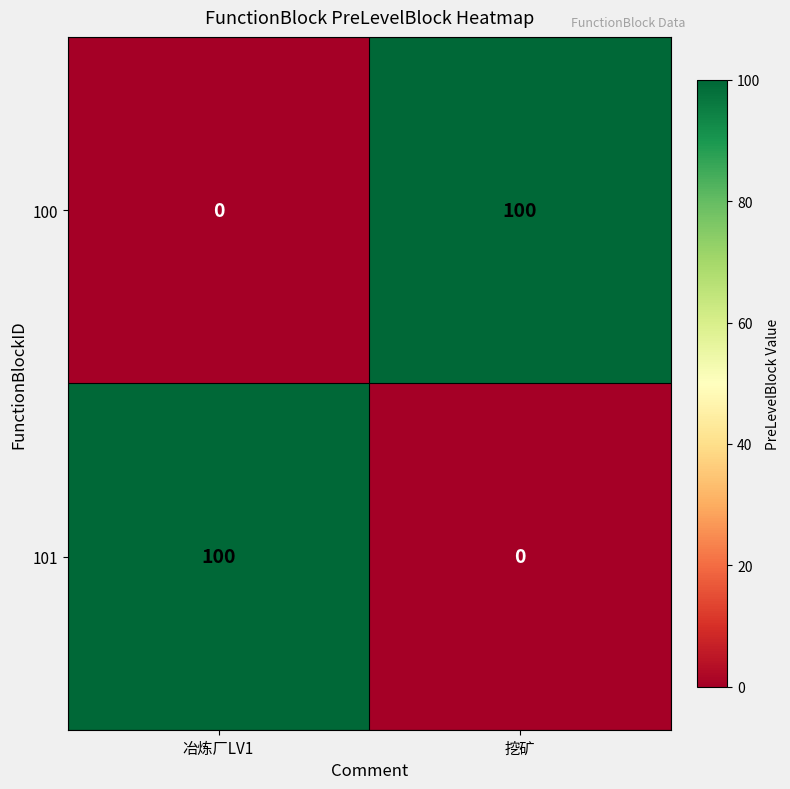

Count the number of data series in this chart.

2